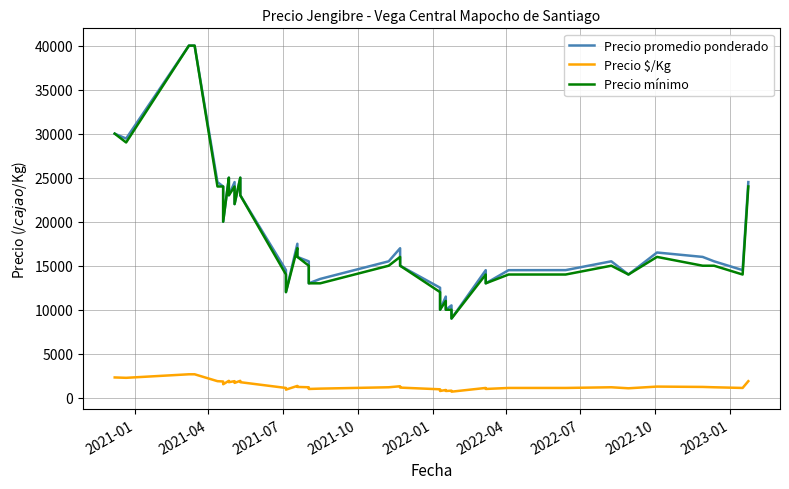

Reading left to right, what are all the values shown in this chart?

Precio promedio ponderado: 30000	29444	40000	40000	24500	24000	20000	25000	23000	24500	22000	25000	23000	14500	12000	17494	16000	15494	13000	13500	15500	16987	15000	12500	10000	11494	10000	10494	9000	14494	13000	14494	14500	15500	14000	16500	16000	15500	14500	24500
Precio $/Kg: 2308	2265	2667	2667	1885	1846	1538	1923	1769	1885	1692	1923	1769	1115	923	1346	1231	1192	1000	1038	1192	1307	1154	962	769	884	769	807	692	1115	1000	1115	1115	1192	1077	1269	1231	1192	1115	1885
Precio mínimo: 30000	29000	40000	40000	24000	24000	20000	25000	23000	24000	22000	25000	23000	14000	12000	17000	16000	15000	13000	13000	15000	16000	15000	12000	10000	11000	10000	10000	9000	14000	13000	14000	14000	15000	14000	16000	15000	15000	14000	24000